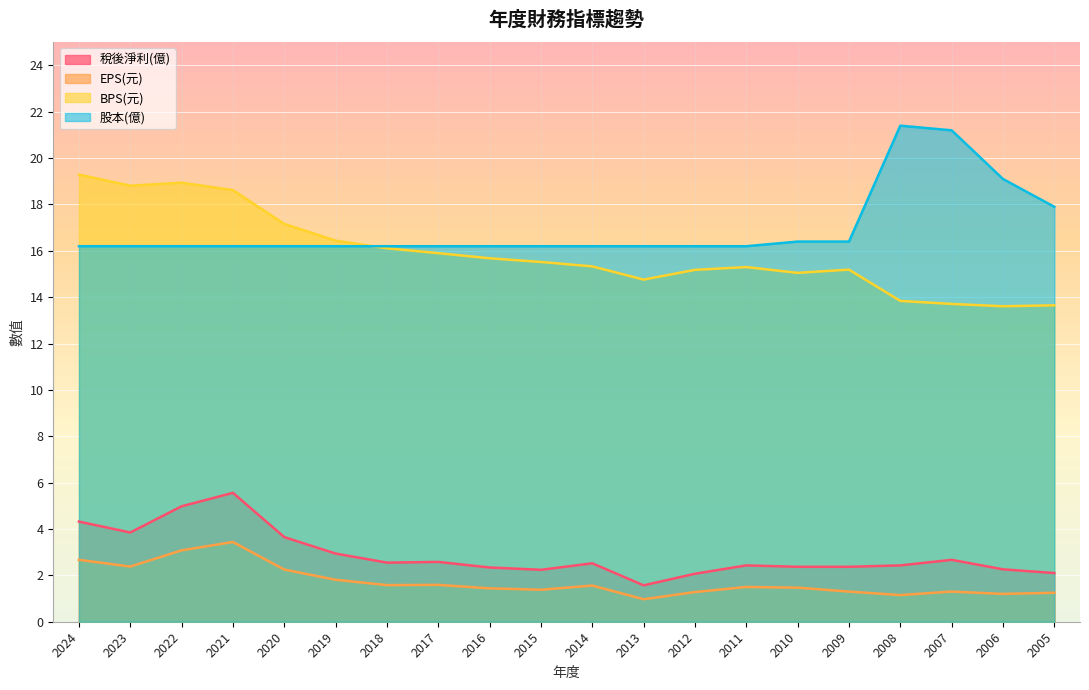

What is the smallest value displayed?

1.0